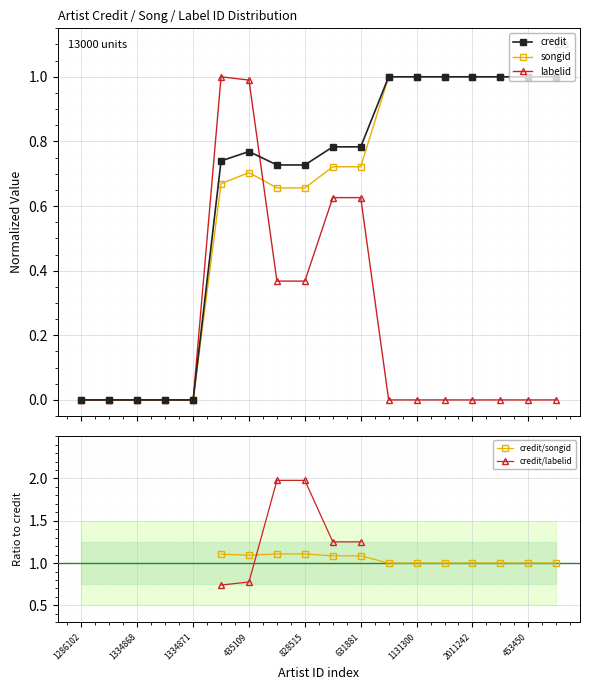

At which category does the chart reach its minimum across all series?

1286102